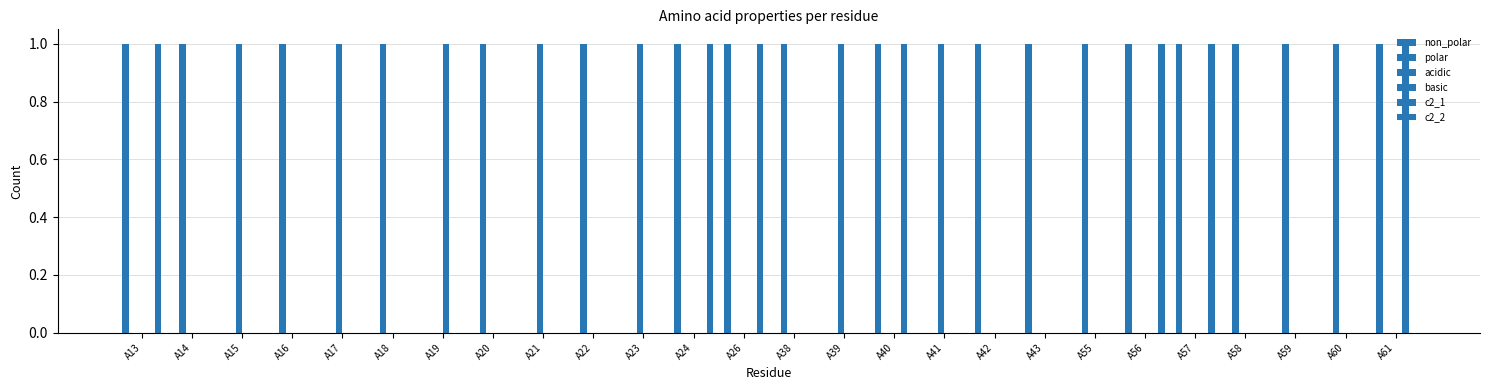

Reading left to right, what are all the values shown in this chart?

non_polar: 1	0	0	0	0	0	0	0	0	0	0	1	1	0	0	1	0	1	1	0	1	1	0	0	0	1
polar: 0	1	0	1	0	1	0	1	0	1	0	0	0	1	0	0	0	0	0	1	0	0	1	1	1	0
acidic: 0	0	1	0	1	0	0	0	1	0	1	0	0	0	1	0	1	0	0	0	0	0	0	0	0	0
basic: 0	0	0	0	0	0	1	0	0	0	0	0	0	0	0	0	0	0	0	0	0	0	0	0	0	0
c2_1: 0	0	0	0	0	0	0	0	0	0	0	0	0	0	0	1	0	0	0	0	0	0	0	0	0	1
c2_2: 1	0	0	0	0	0	0	0	0	0	0	1	1	0	0	0	0	0	0	0	1	1	0	0	0	0